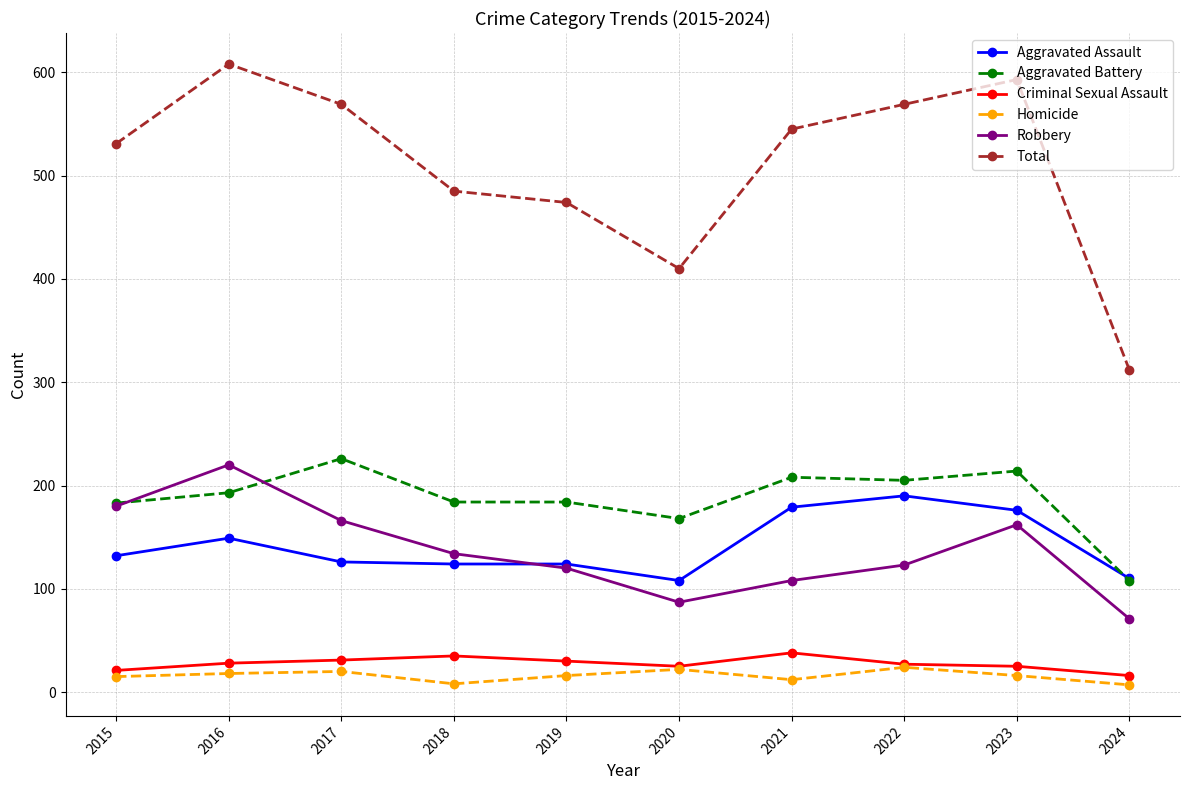

What is the minimum value for Total?

312